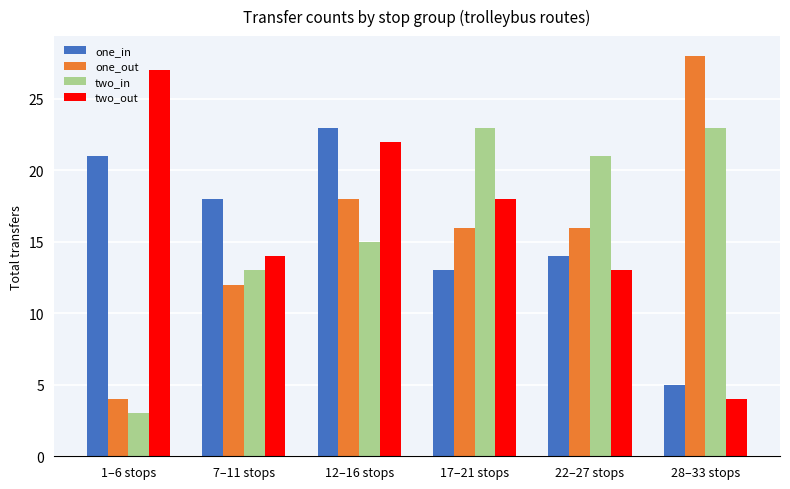

What is the difference between the two_in values at 17–21 stops and 7–11 stops?

10